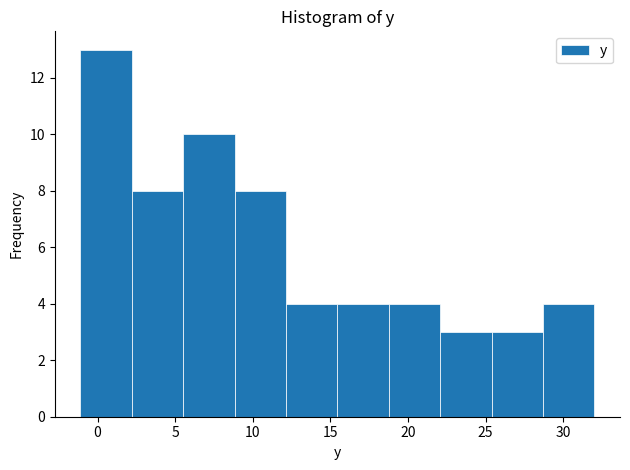

Which range on the x-axis has the tallest bar?

-1.0 to 2.0